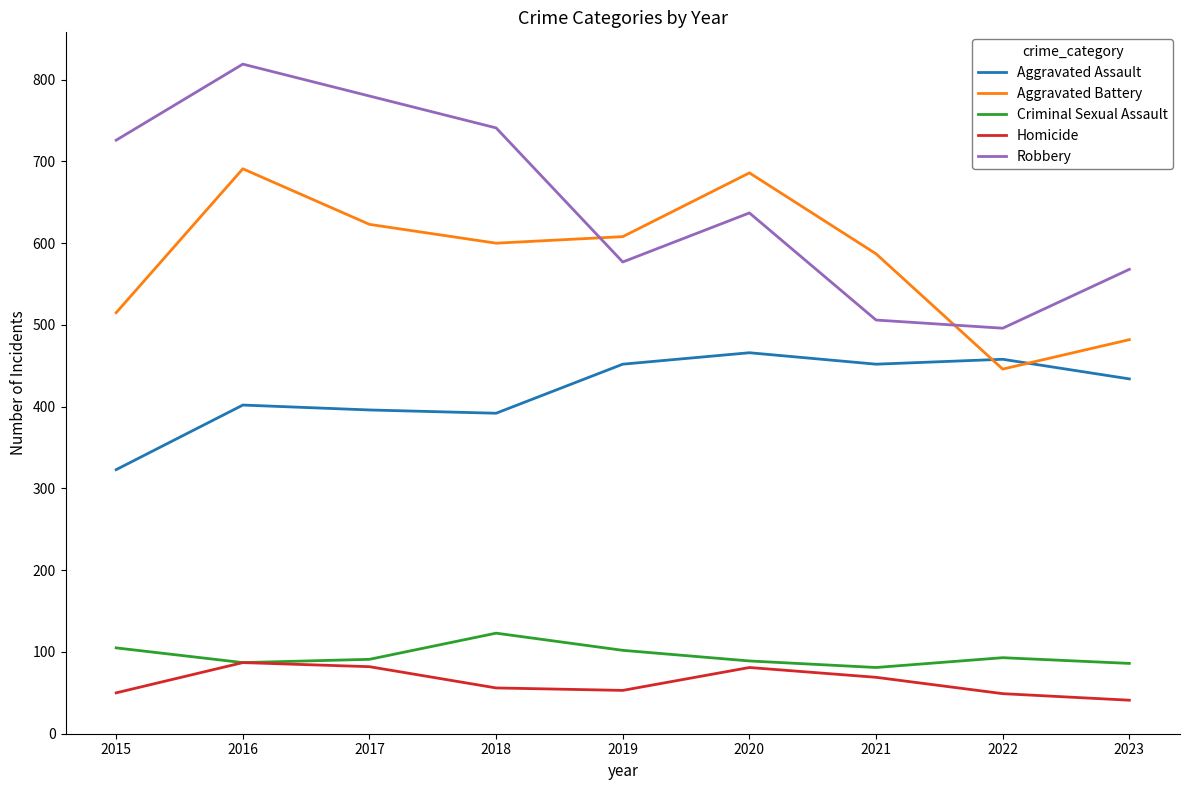

How many intersections are there between Robbery and Aggravated Battery?

2